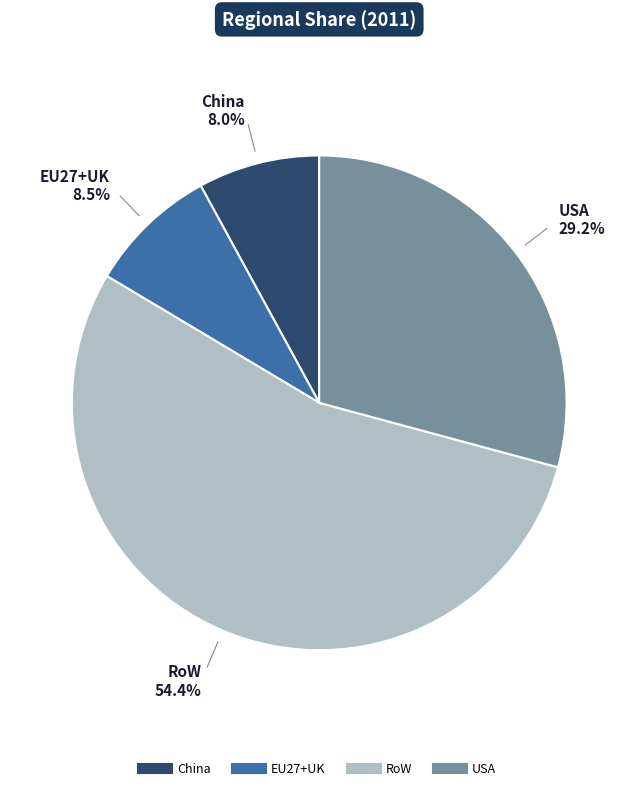

To the nearest percent, what is the combined percentage of China and RoW?

62%